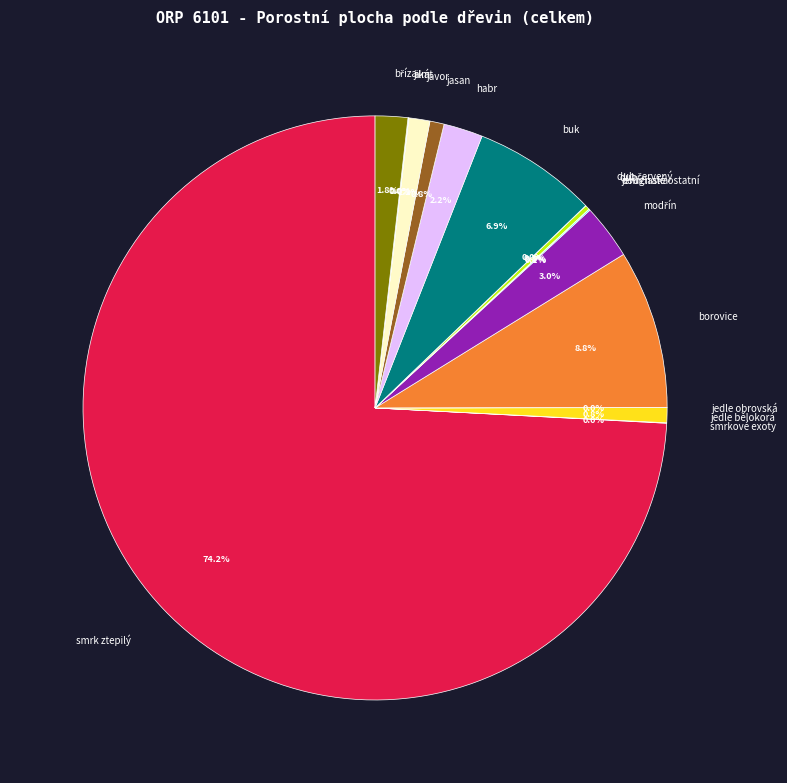

What is the majority slice?

smrk ztepilý